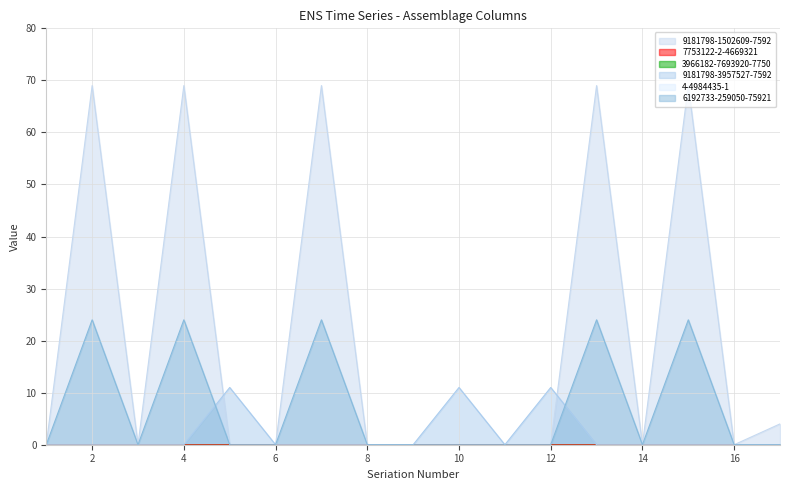

Which category has the lowest value across all series?

1